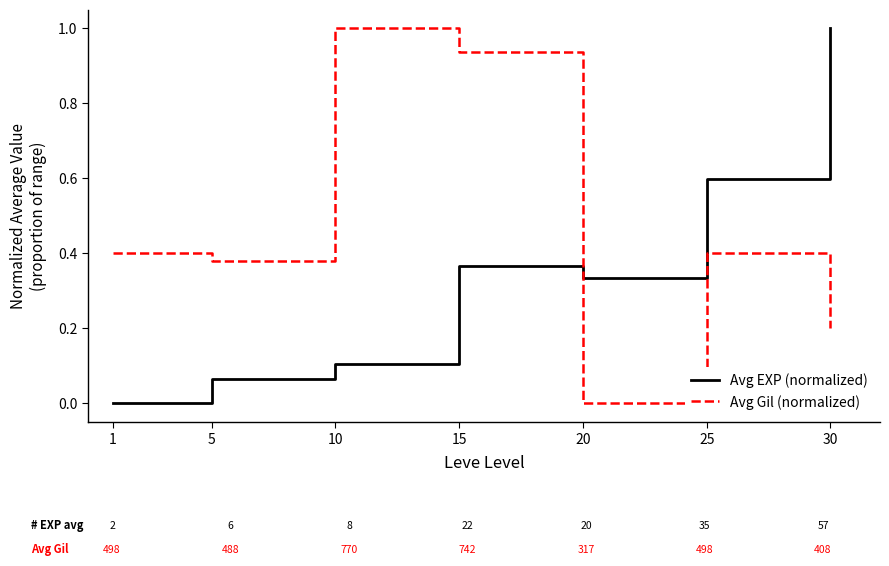

What are all the series names shown in the legend?

Avg EXP (normalized), Avg Gil (normalized)